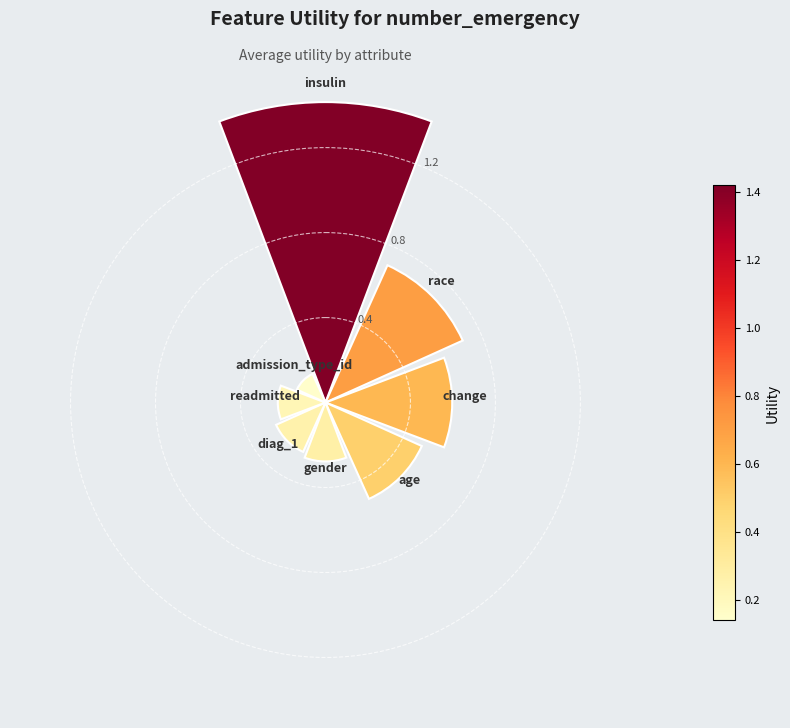

What is the greatest value displayed?

1.4